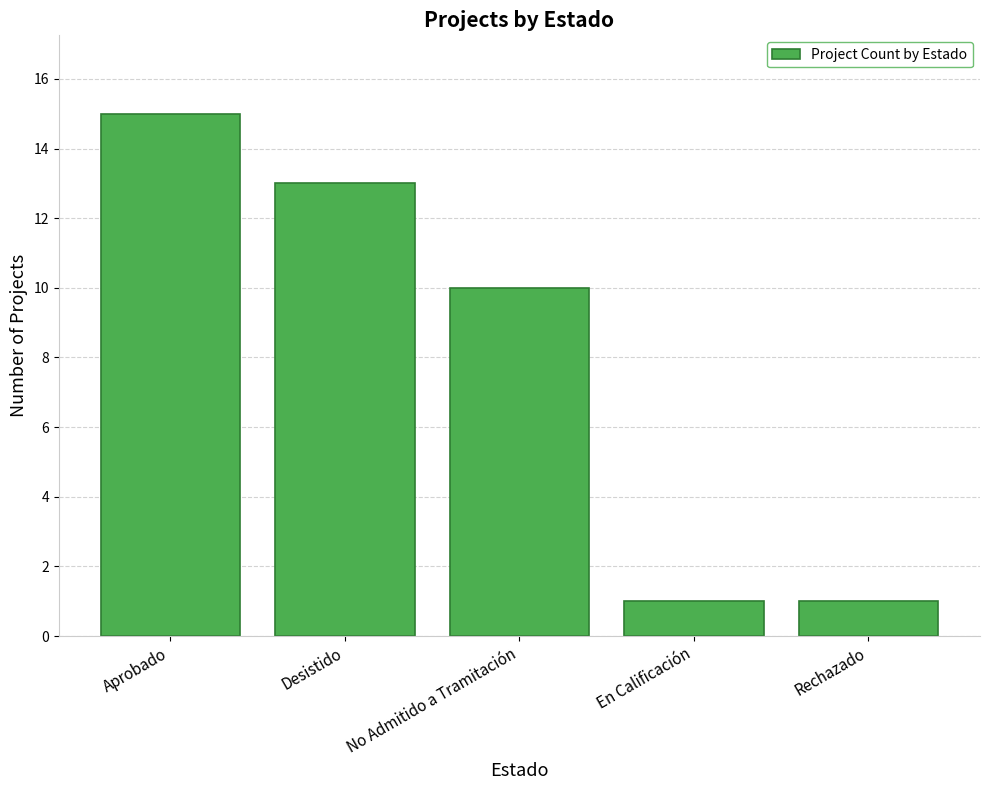

The chart shows a value of 15 at Aprobado. True or false?

True